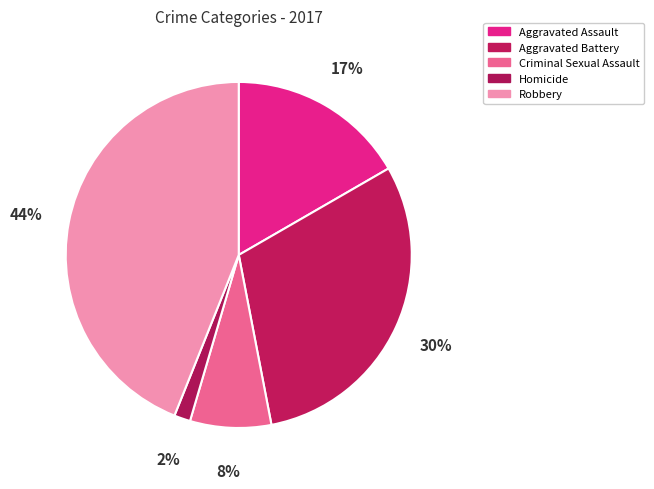

What is the largest slice in the pie chart?

Robbery